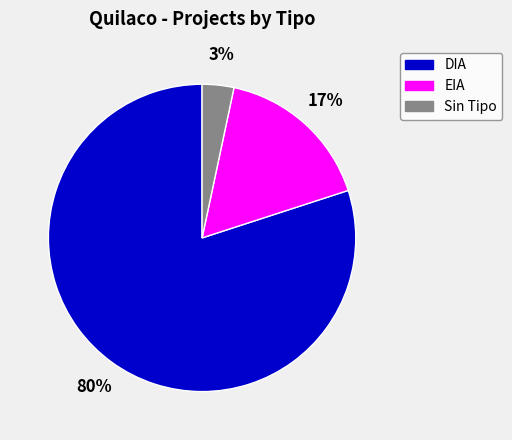

Approximately how many times larger is the value at EIA compared to DIA?

0.2